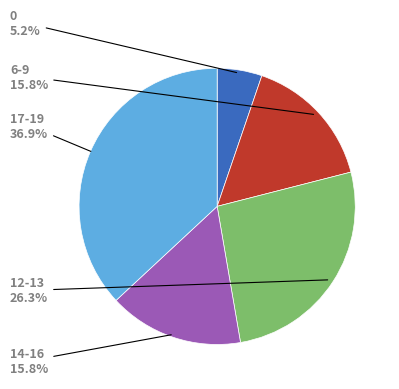

Does any single category account for the majority?

No